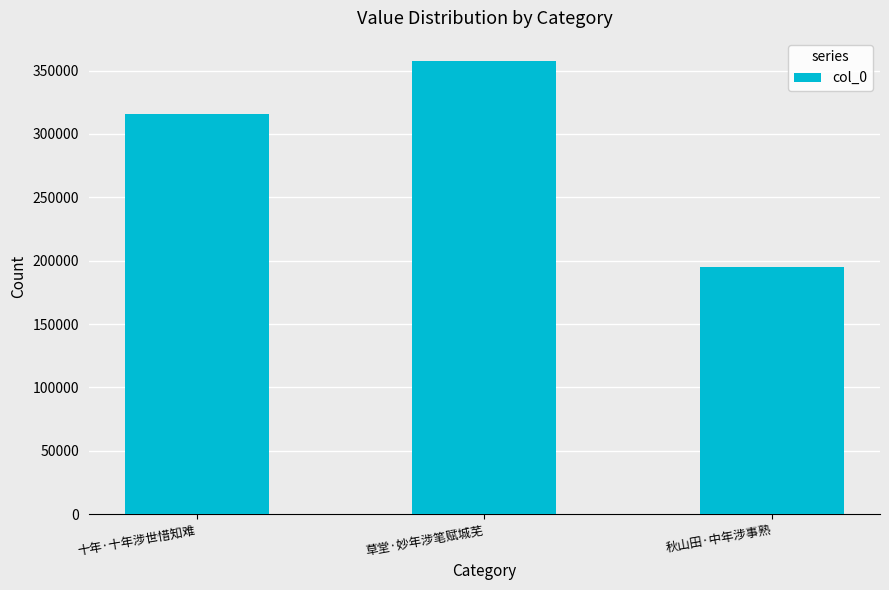

What is the sum of the values at 草堂·妙年涉笔赋城芜 and 十年·十年涉世惜知难?

673784